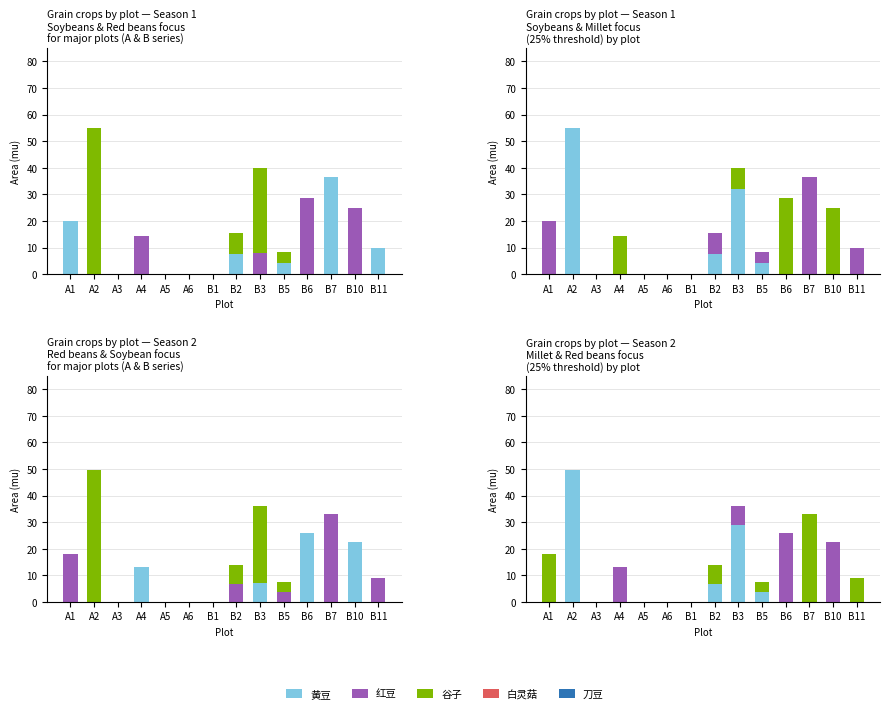

True or false: 谷子 has a value of -27.6 at A6.

False